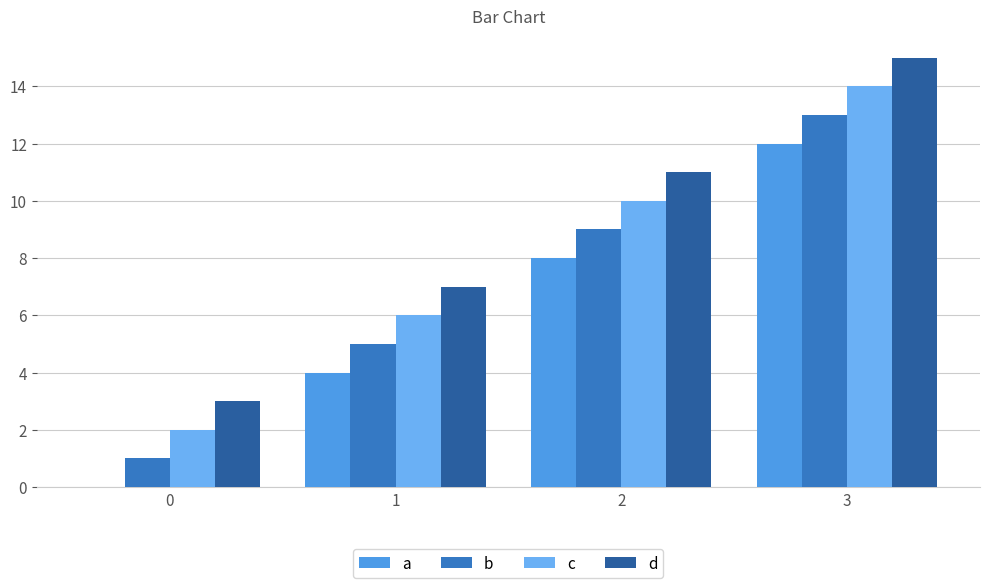

What is the sum of all d values?

36